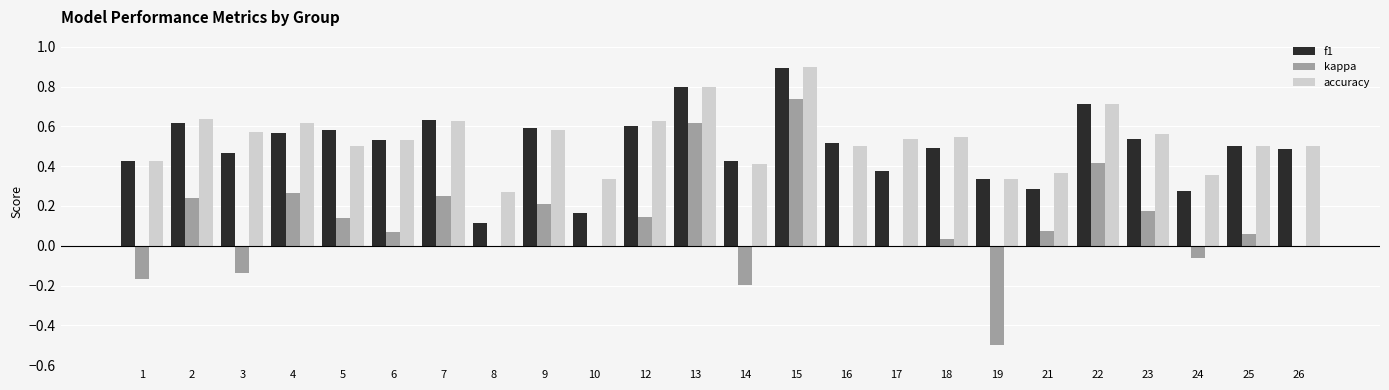

Where does the kappa series first go above 0?

2